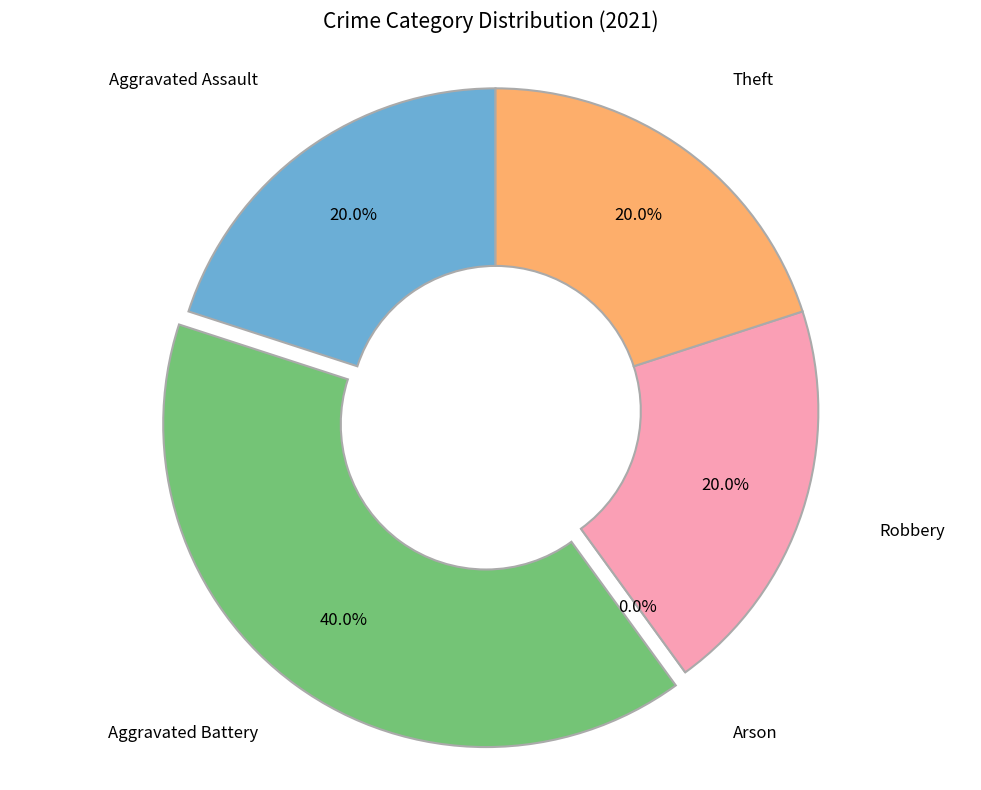

What is the ratio of the value at Aggravated Assault to the value at Aggravated Battery?

0.5